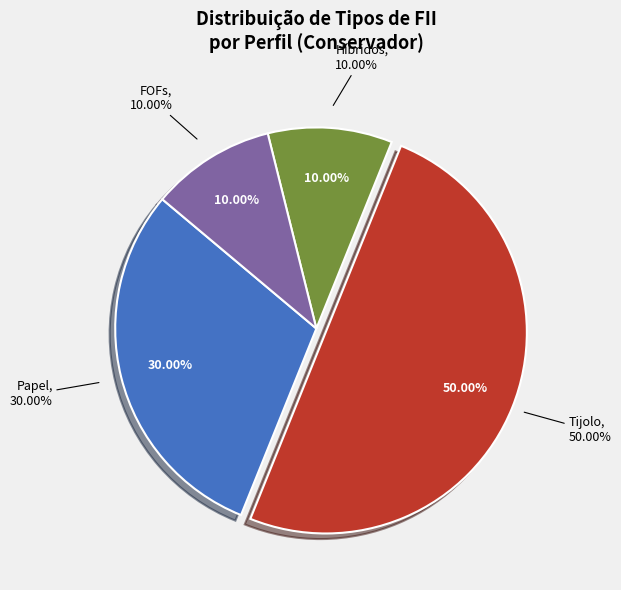

How much of the chart is everything except Tijolo?

50.0%